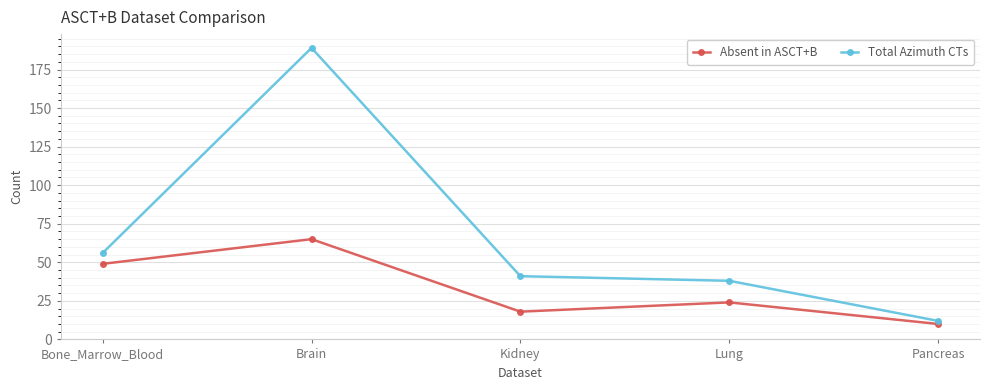

What is the spread (max minus min) of values at Bone_Marrow_Blood?

7